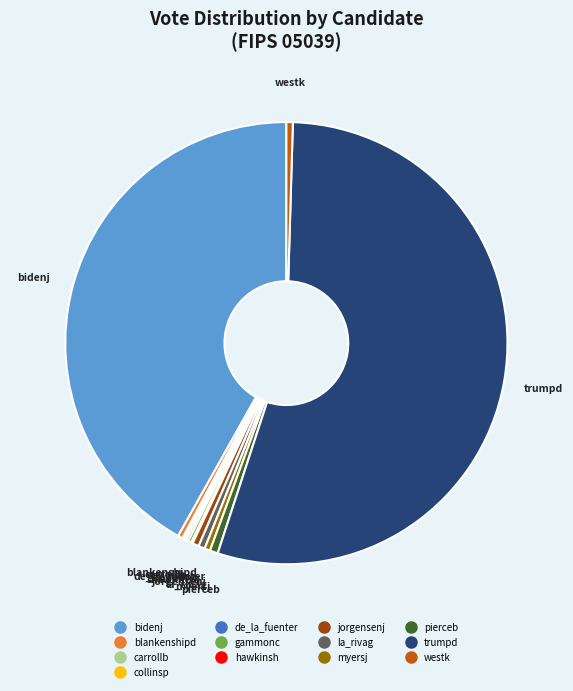

What is the largest slice in the pie chart?

trumpd